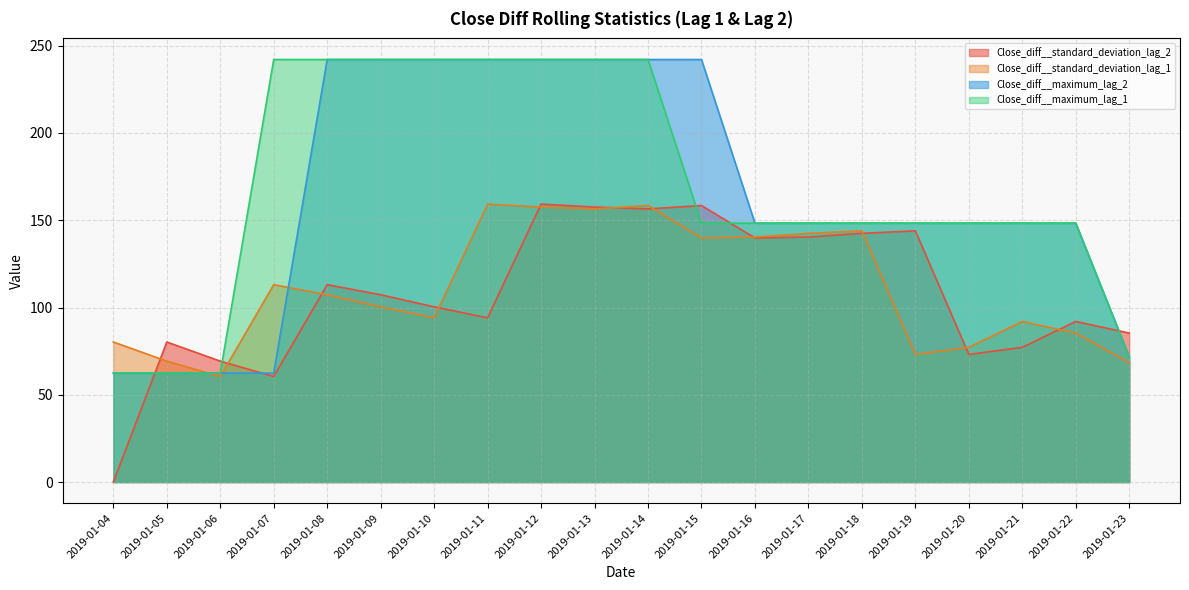

In Close_diff__standard_deviation_lag_1, how many points are higher than both neighbors (excluding endpoints)?

5